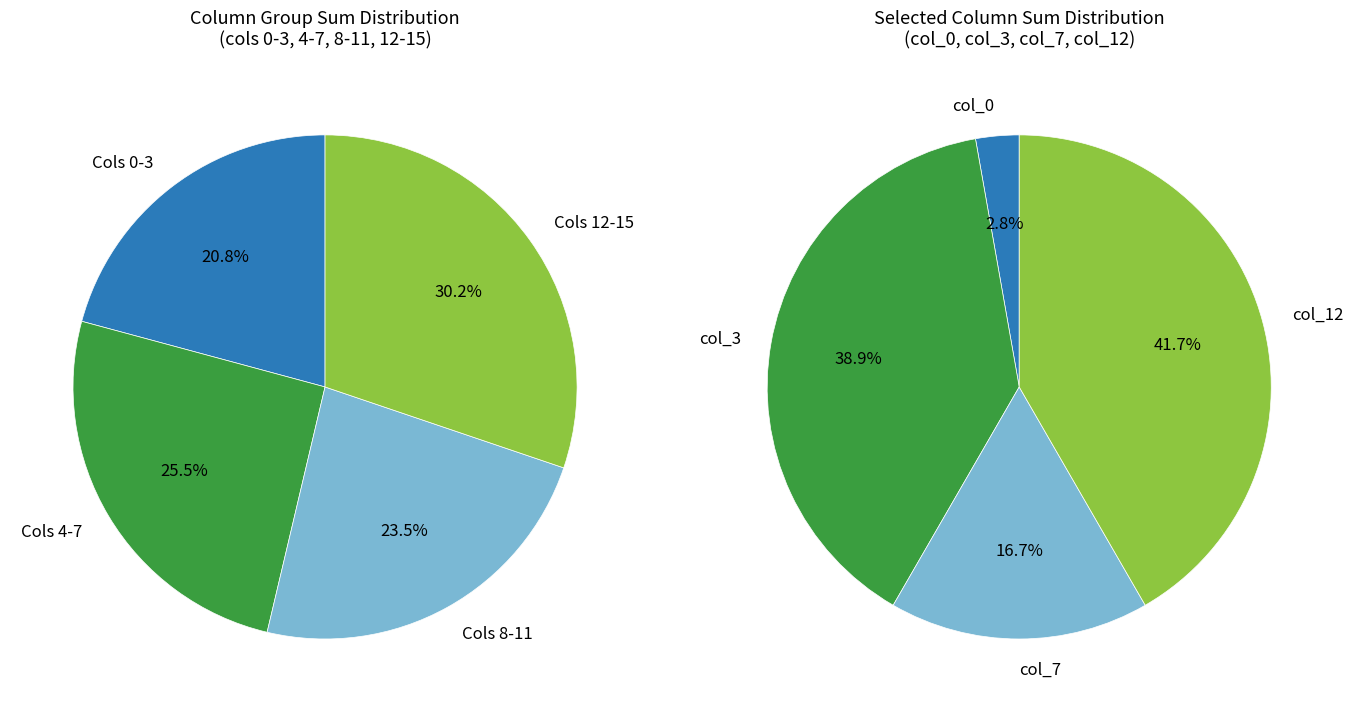

Which category has the smallest portion of the pie?

col_0